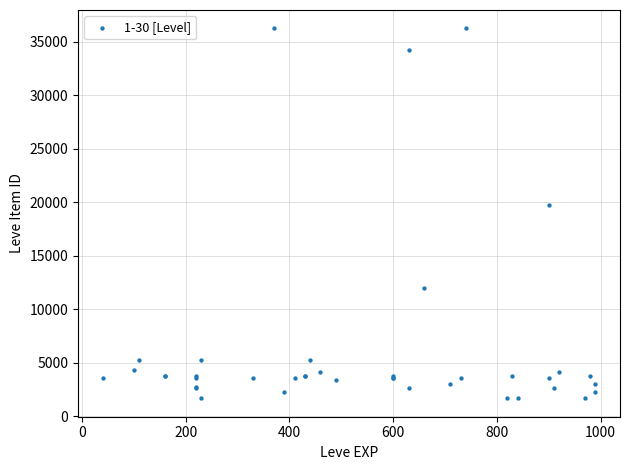

What Y value in the scatter plot is closest to 18967?

19744